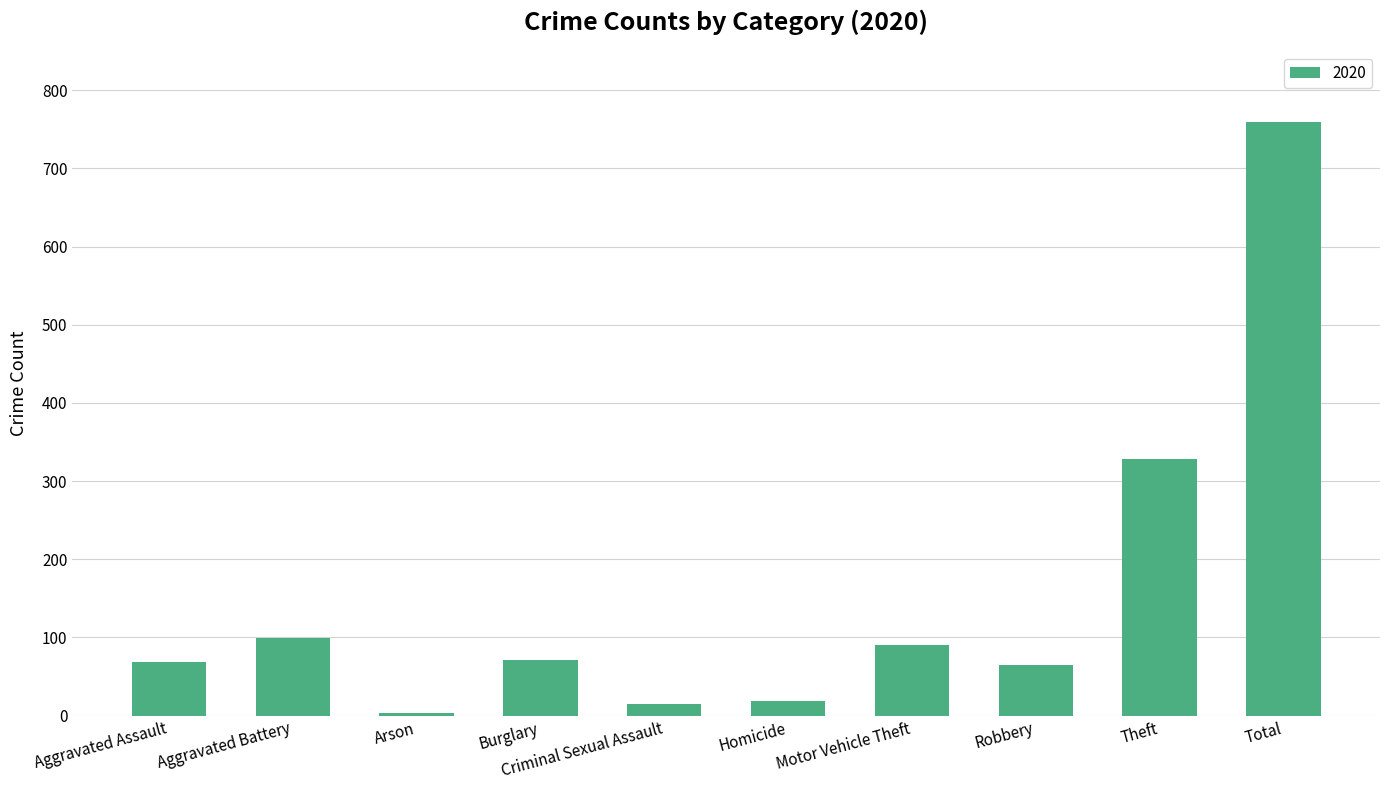

What position from the right is Aggravated Assault?

10